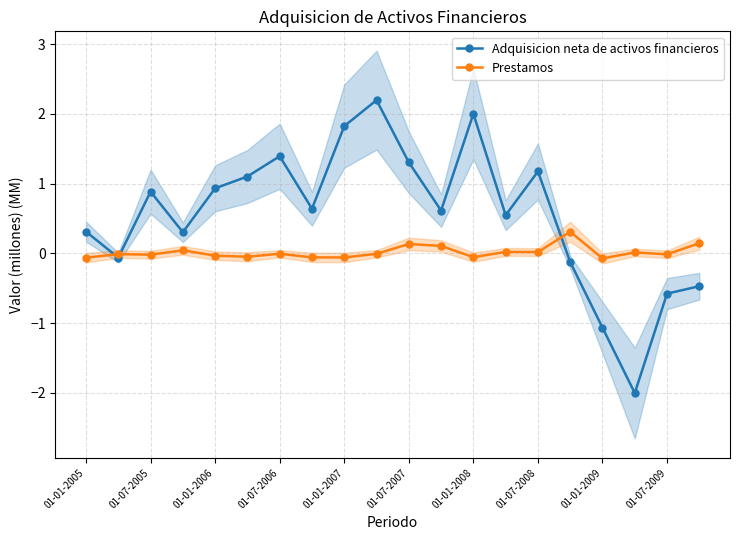

True or false: Adquisicion neta de activos financieros has more than 2 interior local peaks.

True